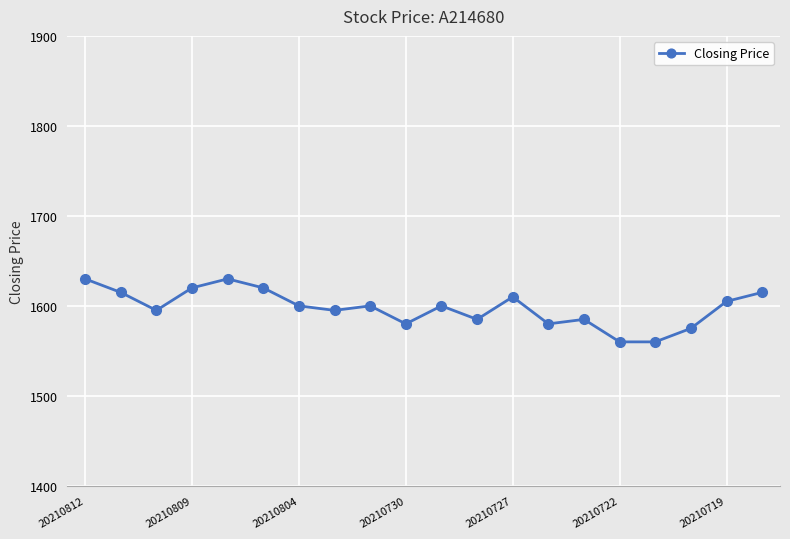

What is the difference between the maximum and minimum values?

70